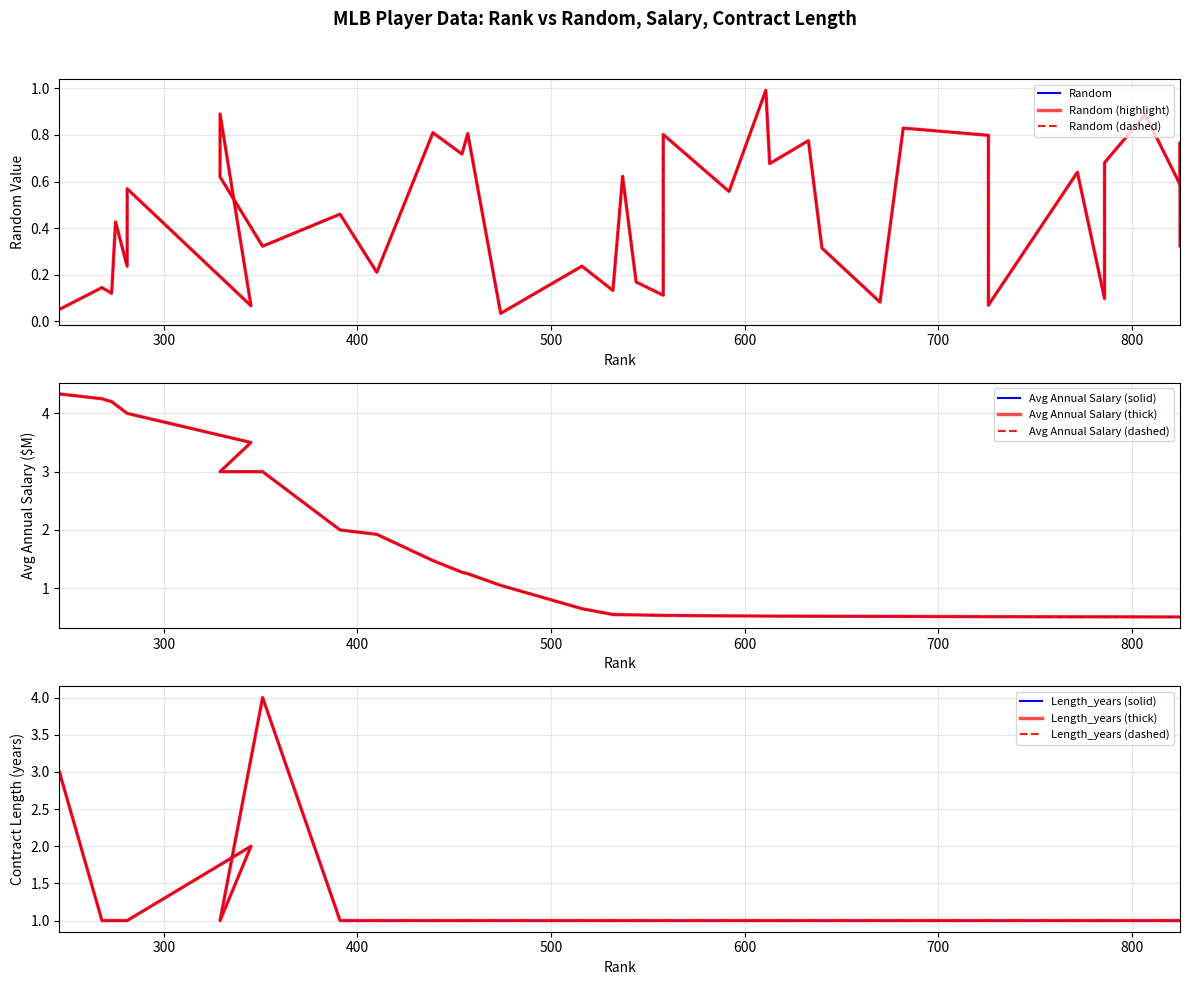

What is the value of the Length_years point at the 2nd from the left?

1.0